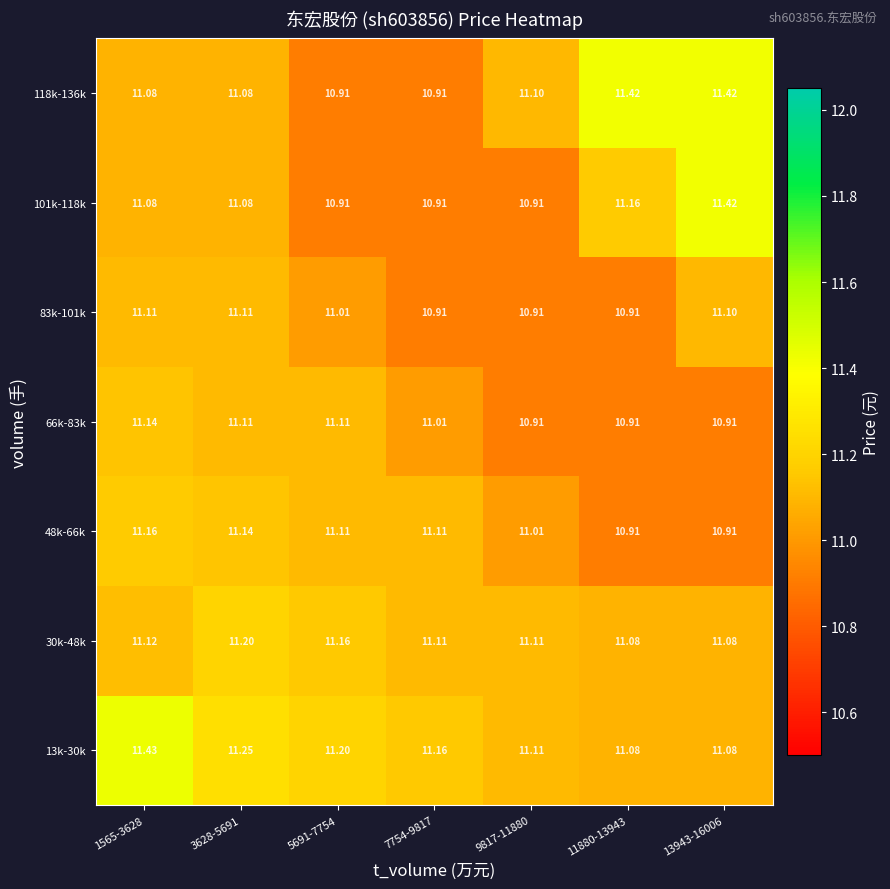

Is the value of 66k-83k at 1565-3628 greater than the value of 30k-48k at 13943-16006?

Yes